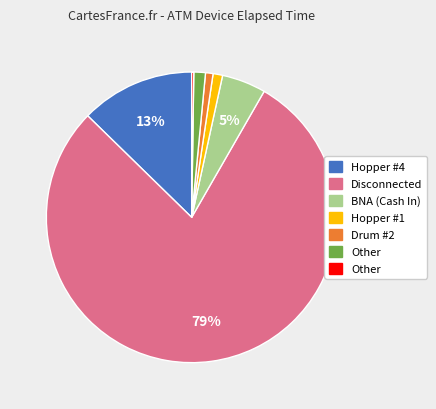

Is there a majority slice in this chart?

Yes